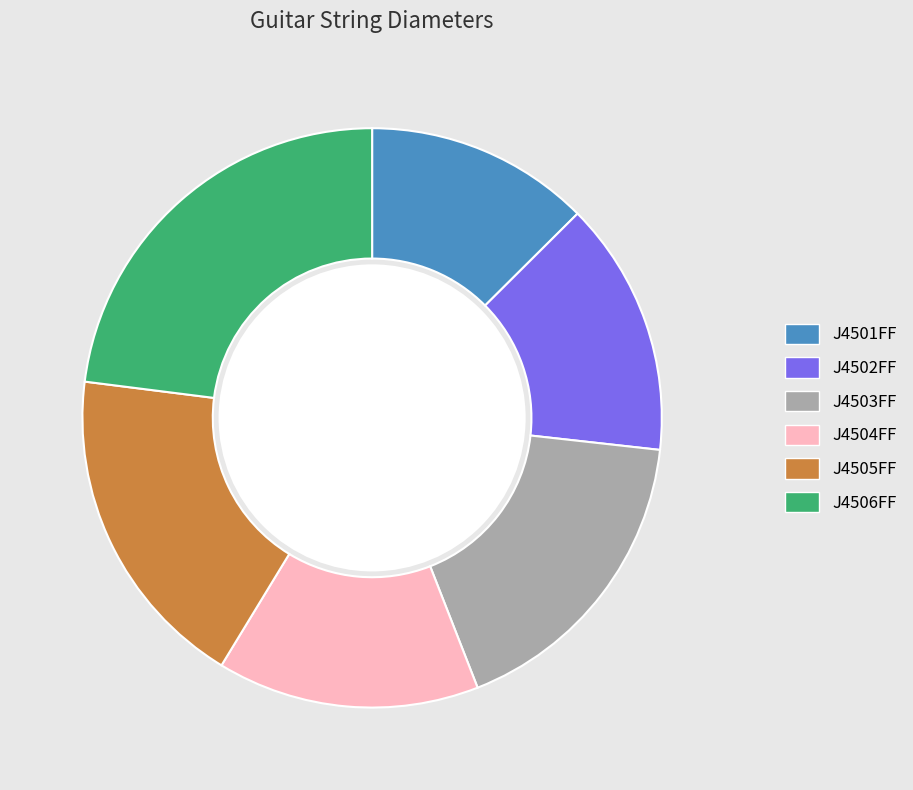

Combined, do J4502FF and J4501FF account for over 50%?

No